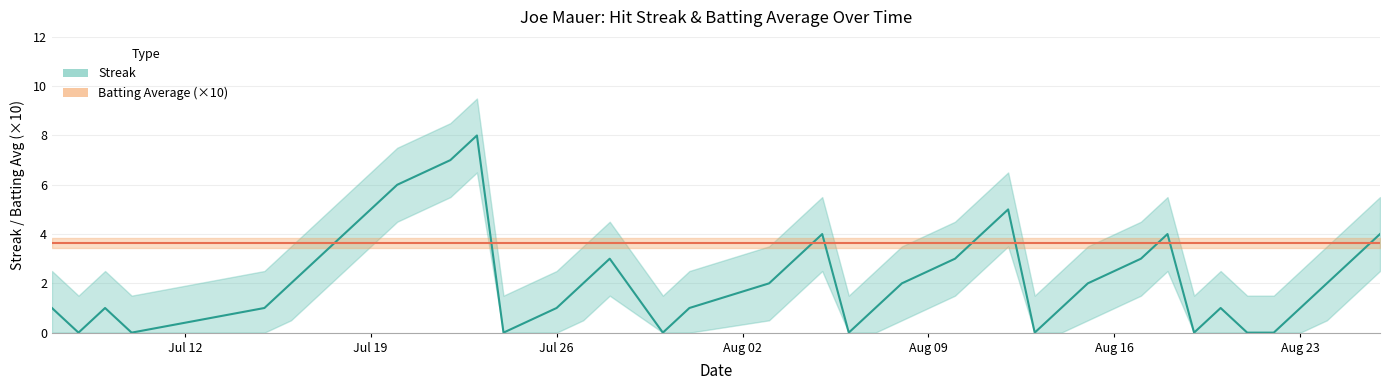

How many interior local valleys (lower than both neighbors) does the data have?

7